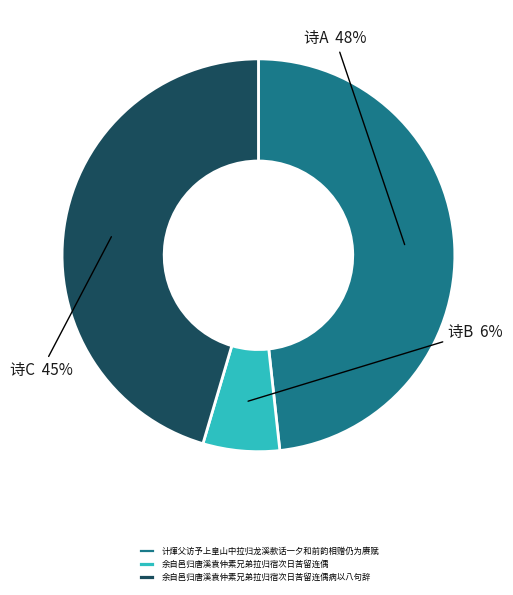

Which slice is the largest?

计煇父访予上皇山中拉归龙溪款话一夕和前韵相赠仍为赓赋